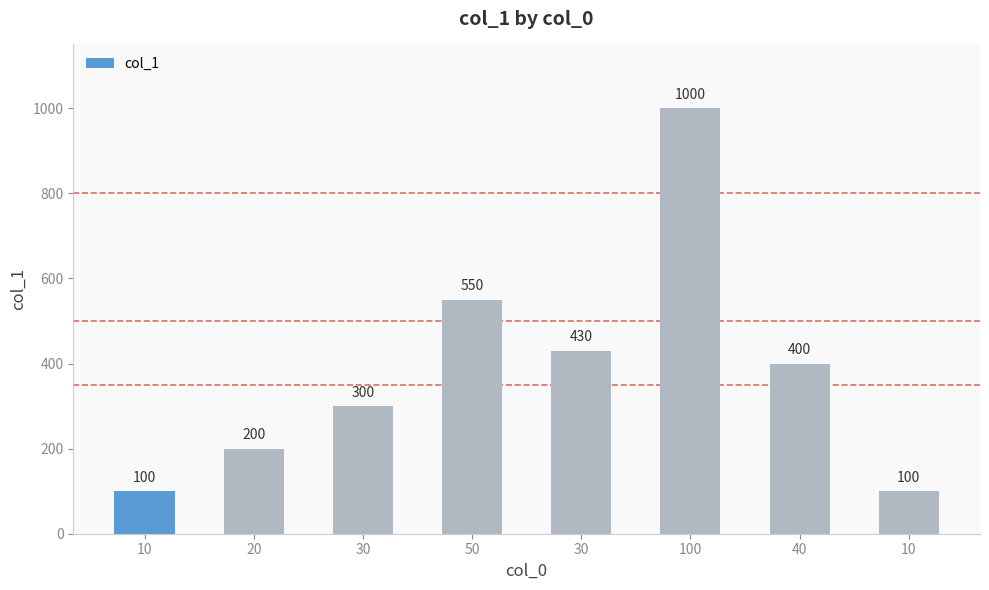

Does the chart contain any negative values?

No